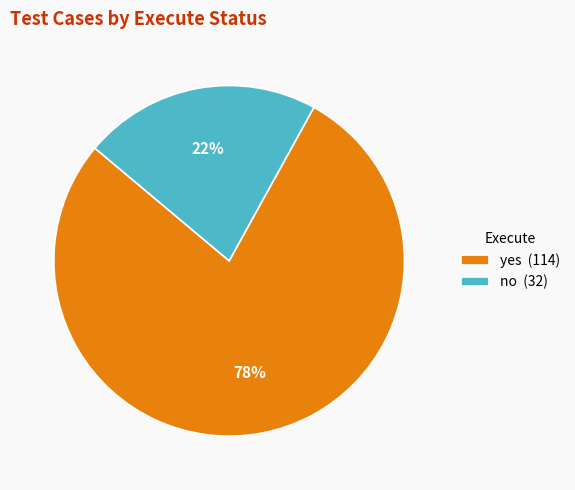

How many slices are in this pie chart?

2